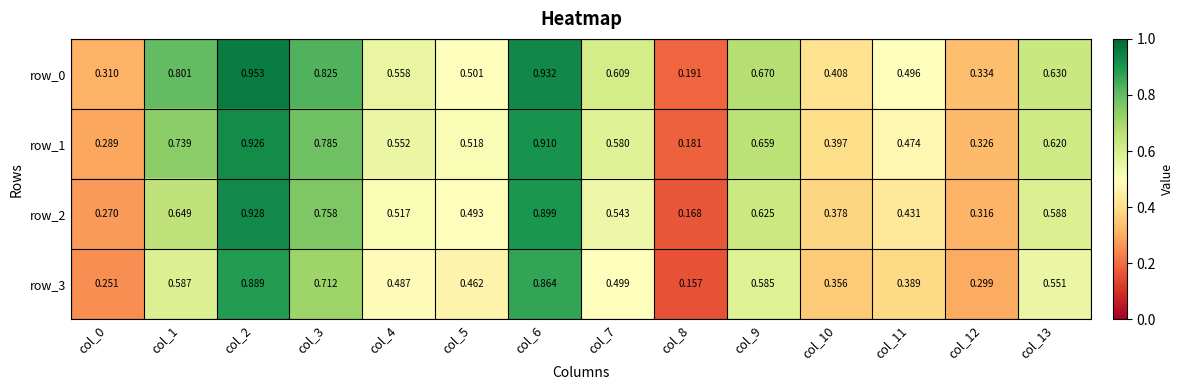

Which has a higher value, col_2 or col_10?

col_2